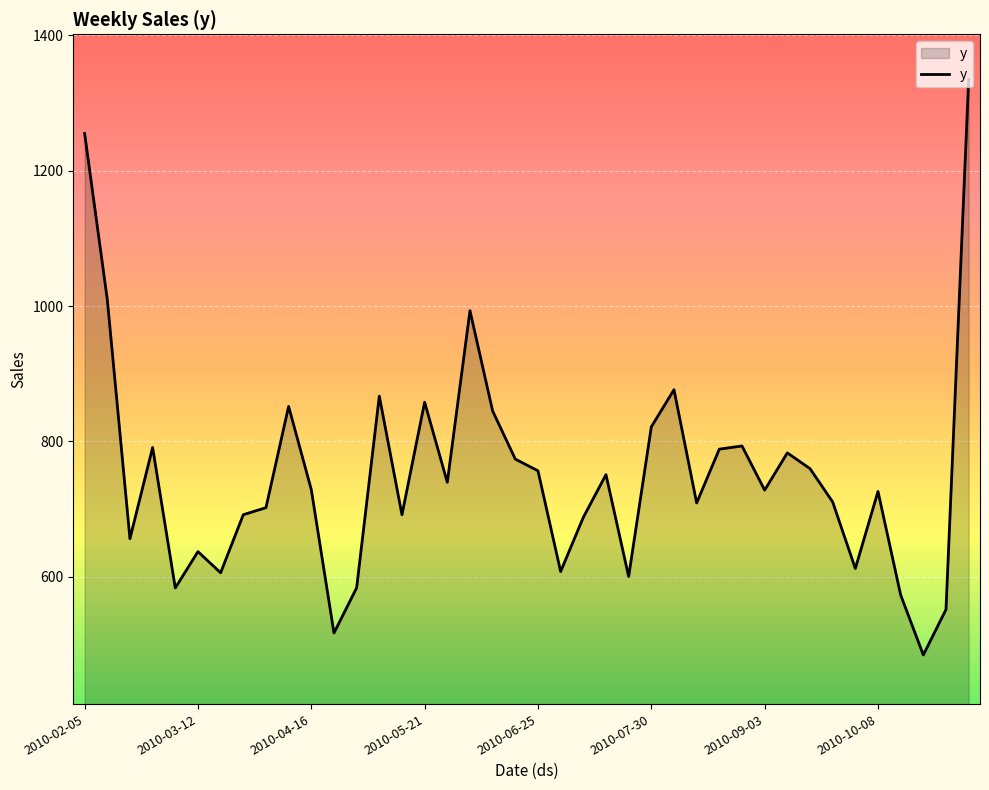

What is the difference between the maximum and minimum values?

850.8